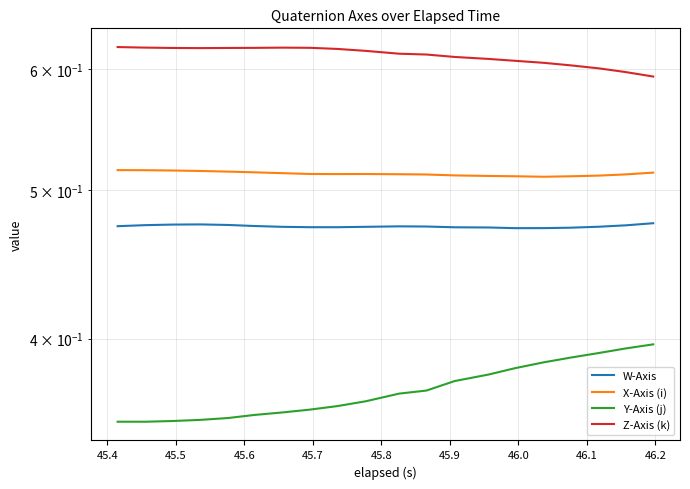

Rank the series by their maximum value, from highest to lowest.

Z-Axis (k), X-Axis (i), W-Axis, Y-Axis (j)